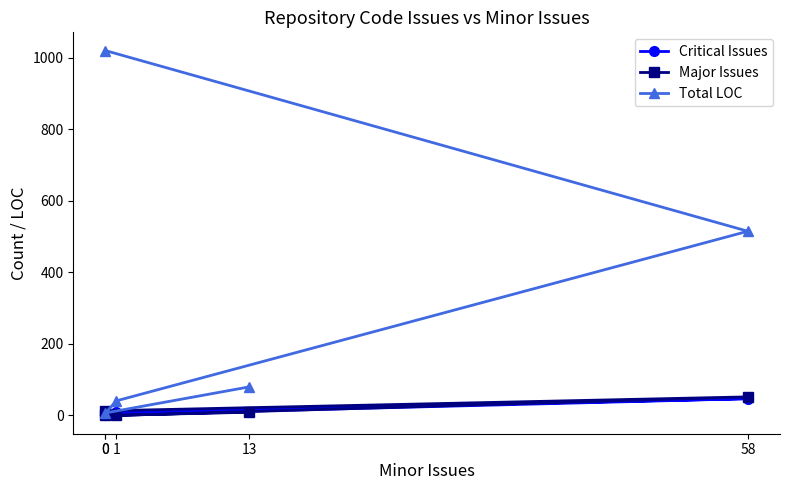

Is the value of Total LOC at 58 greater than the value of Critical Issues at 1?

Yes